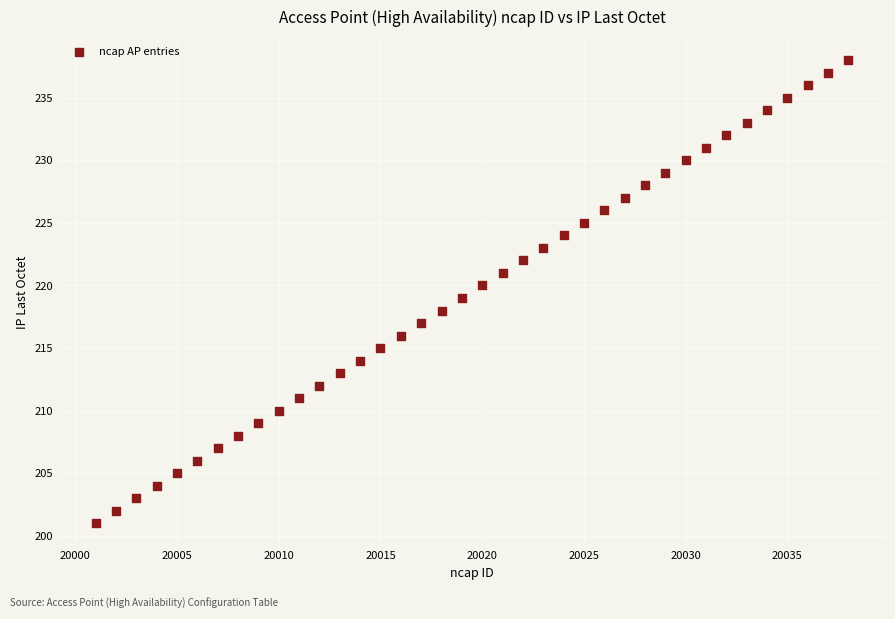

What is the range of Y values (max minus min)?

37